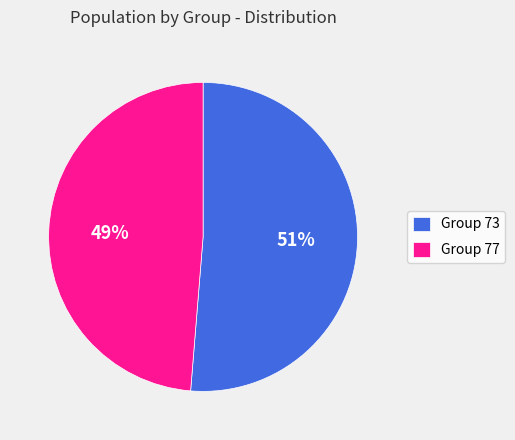

What is the smallest slice in the pie chart?

Group 77